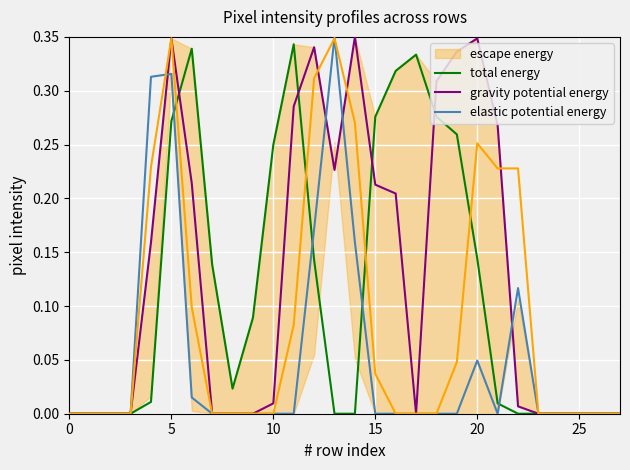

What is the maximum value for gravity potential energy?

0.3